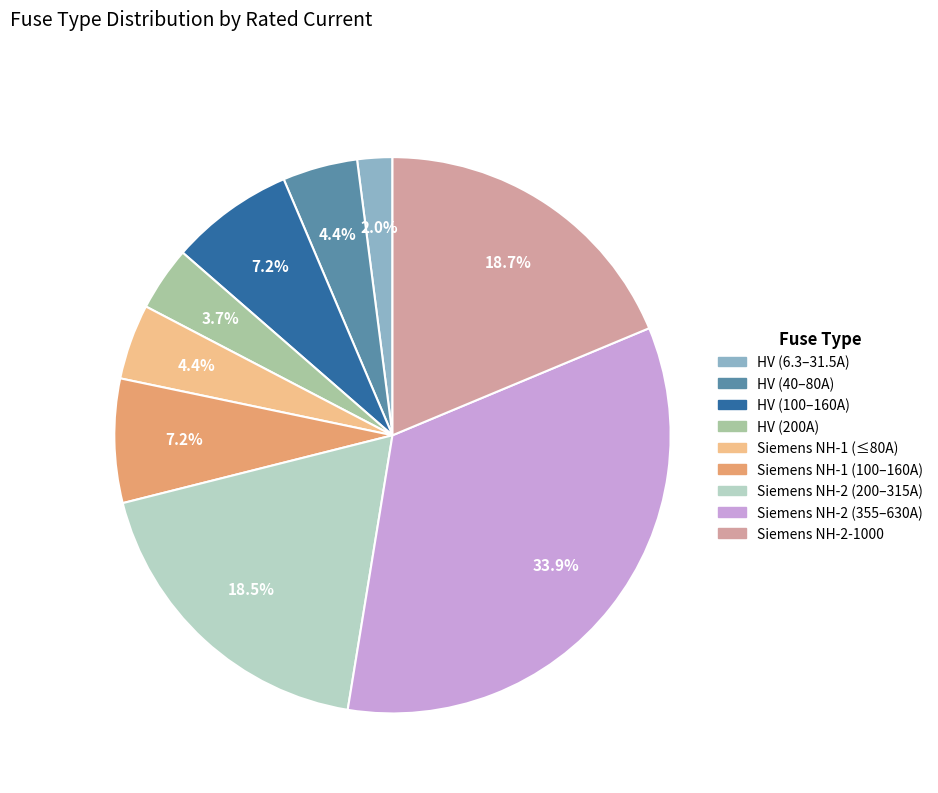

How many segments does this pie chart have?

9